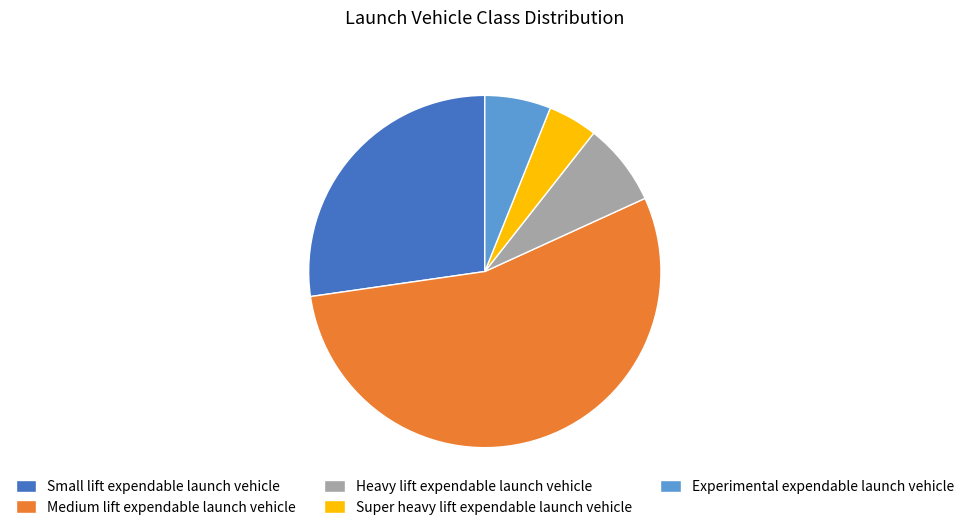

Does Small lift expendable launch vehicle account for over 50% of the chart?

No